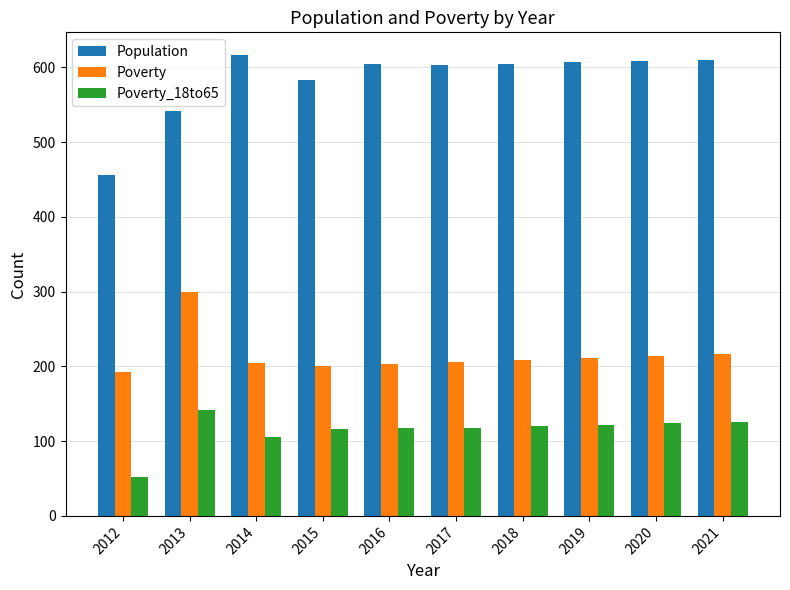

At how many categories does at least one series exceed 559?

8